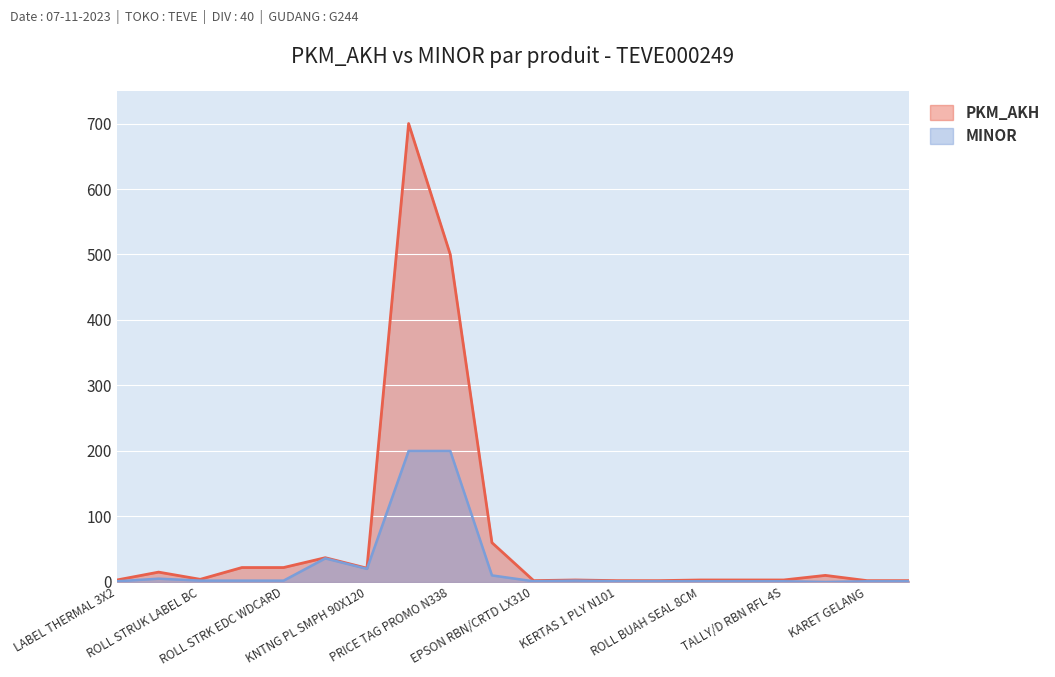

The value of PKM_AKH at ROLL STRUK LABEL BC is 7. True or false?

False